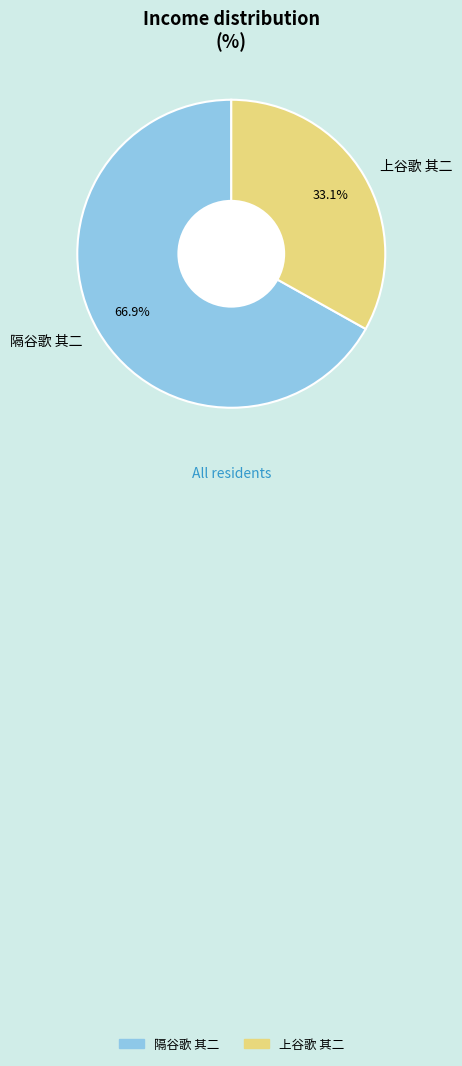

Count the number of slices in the pie.

2